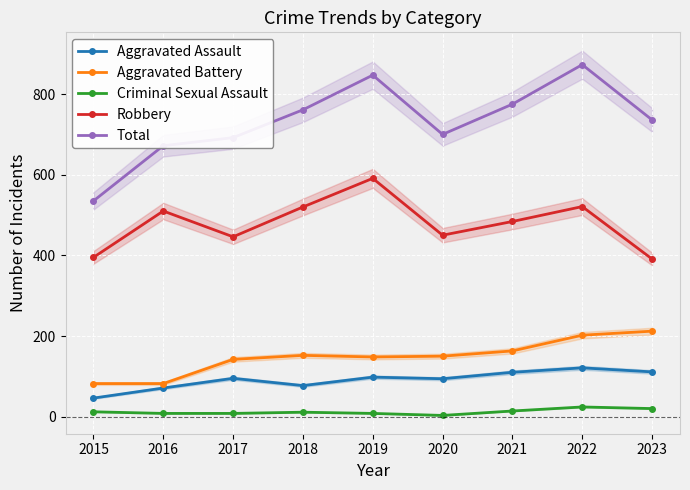

What is the difference between the Robbery values at 2016 and 2021?

26